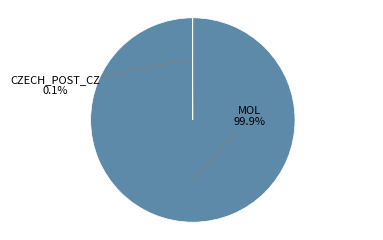

Is there any slice that represents more than half of the pie?

Yes